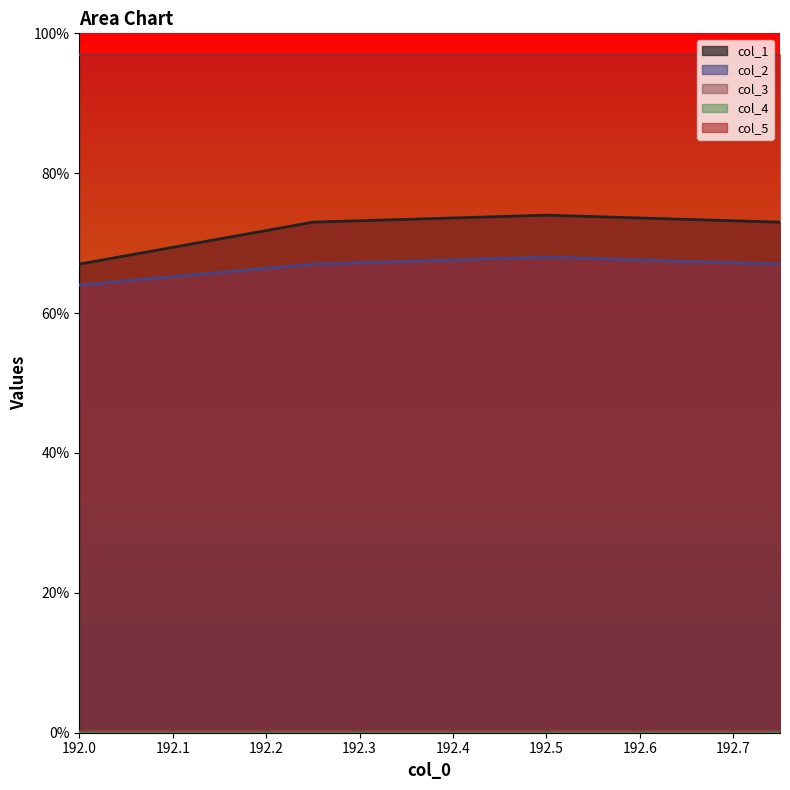

Which series has the largest total across all categories?

col_5